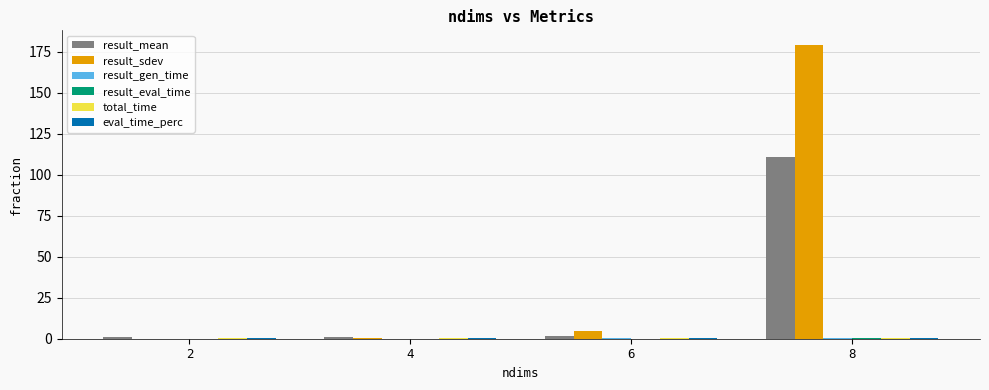

Is it true that result_mean equals 1.0 at 4?

True